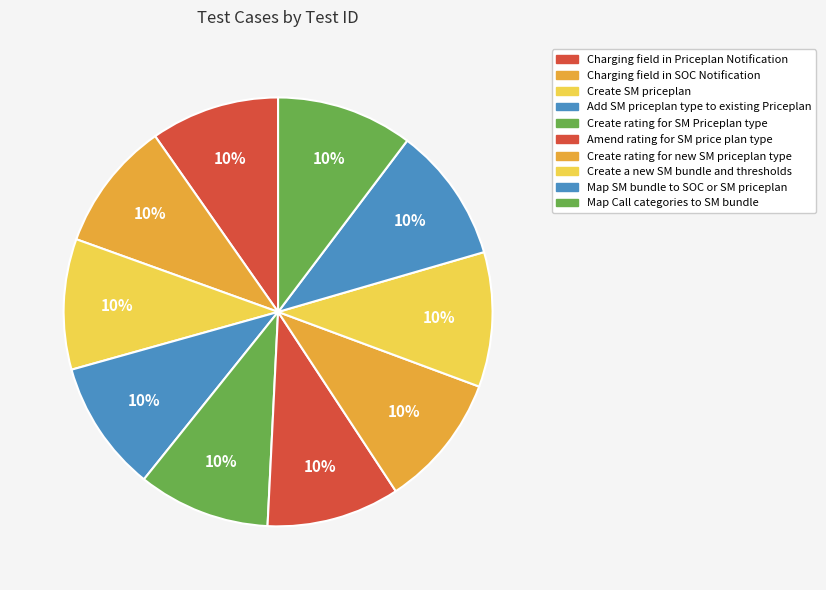

How many segments does this pie chart have?

10